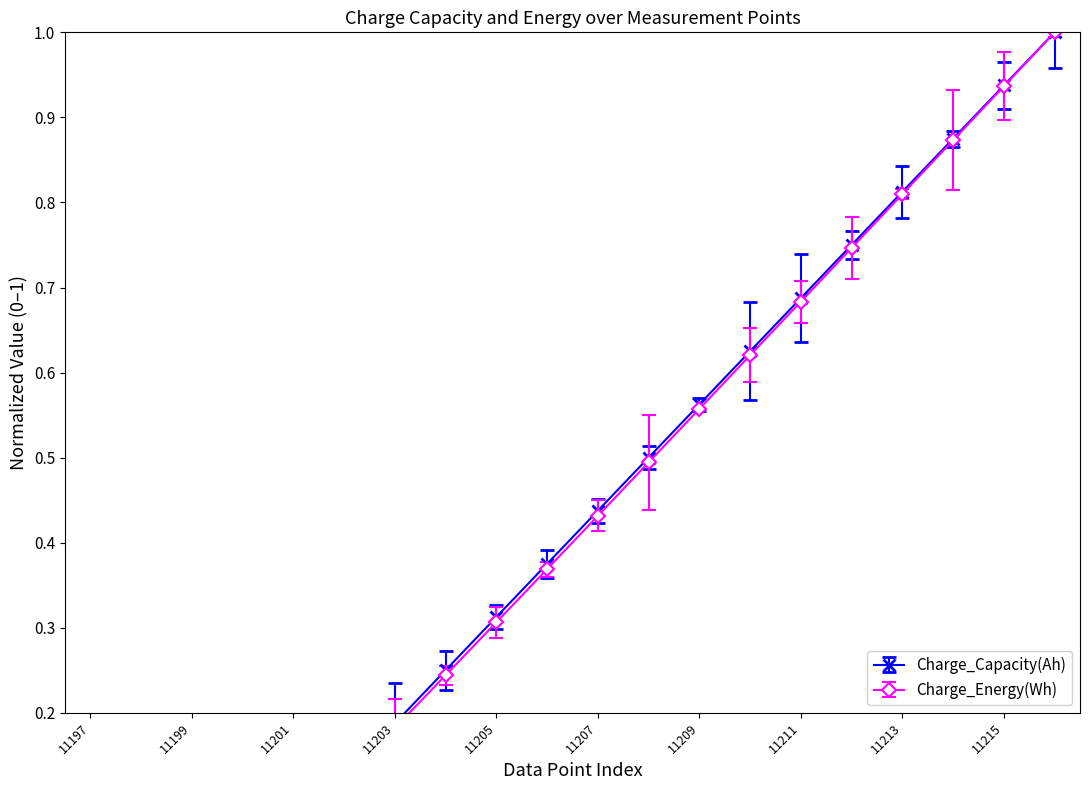

What are all the series names shown in the legend?

Charge_Capacity(Ah), Charge_Energy(Wh)